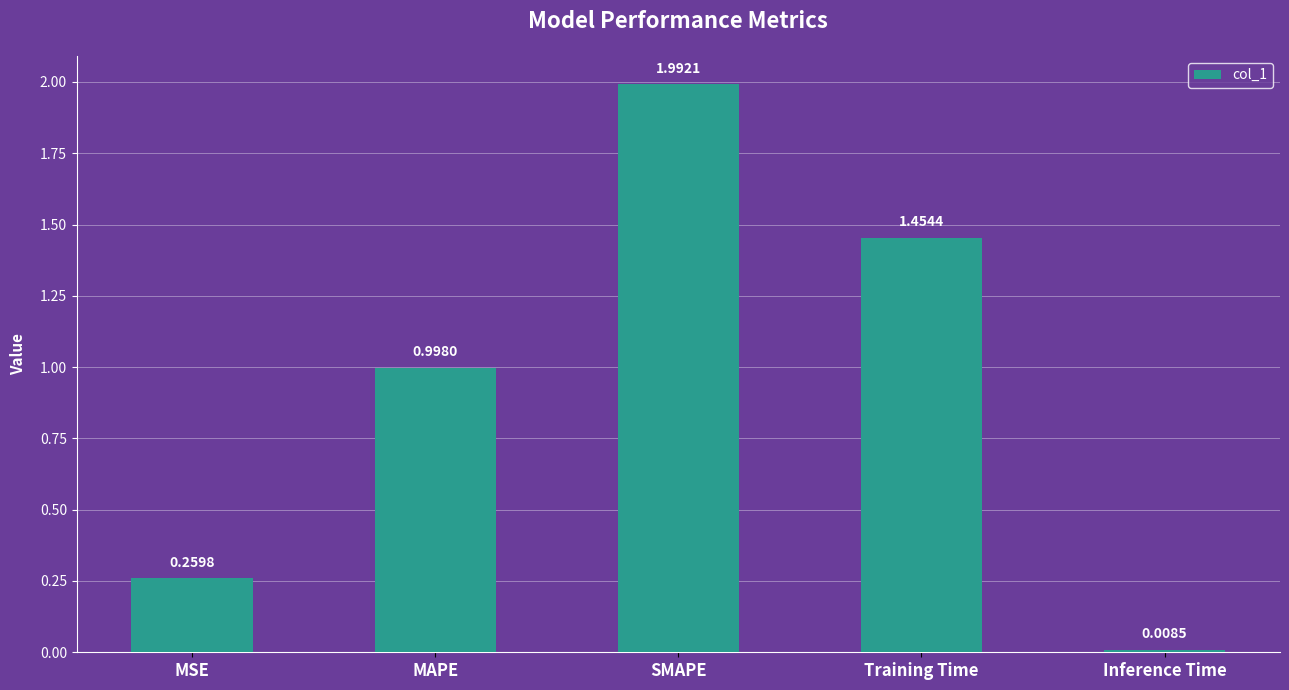

What is the label of the 1st bar from the left?

MSE